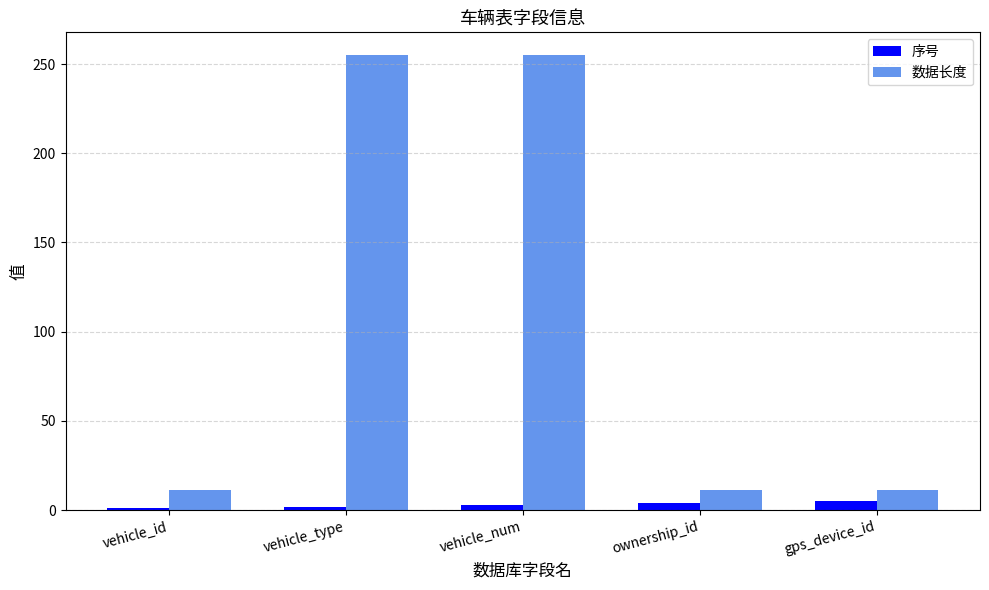

The 数据长度 series shows 11 at gps_device_id. True or false?

True